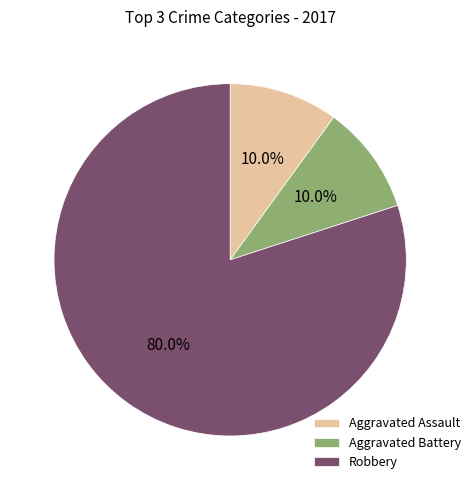

To the nearest percent, what is the average slice percentage?

33%